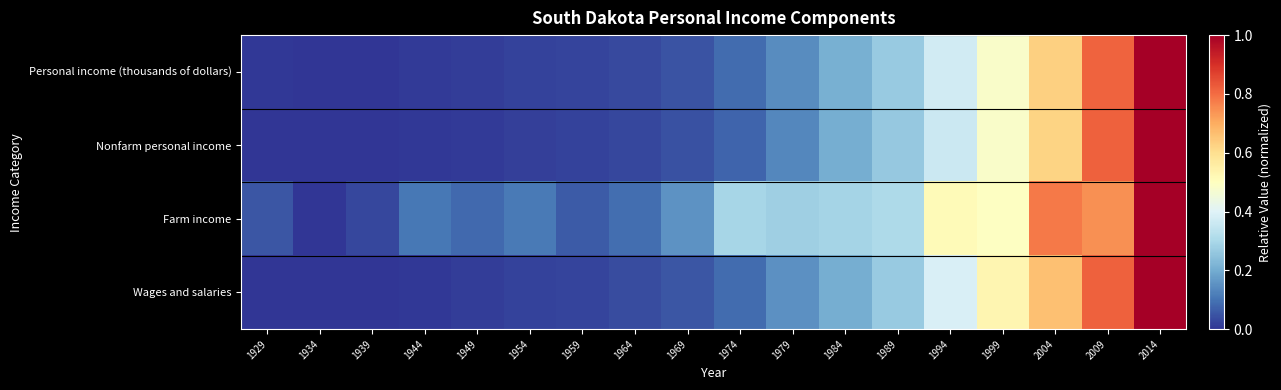

Rank the series by their maximum value, from lowest to highest.

Personal income (thousands of dollars), Nonfarm personal income, Farm income, Wages and salaries